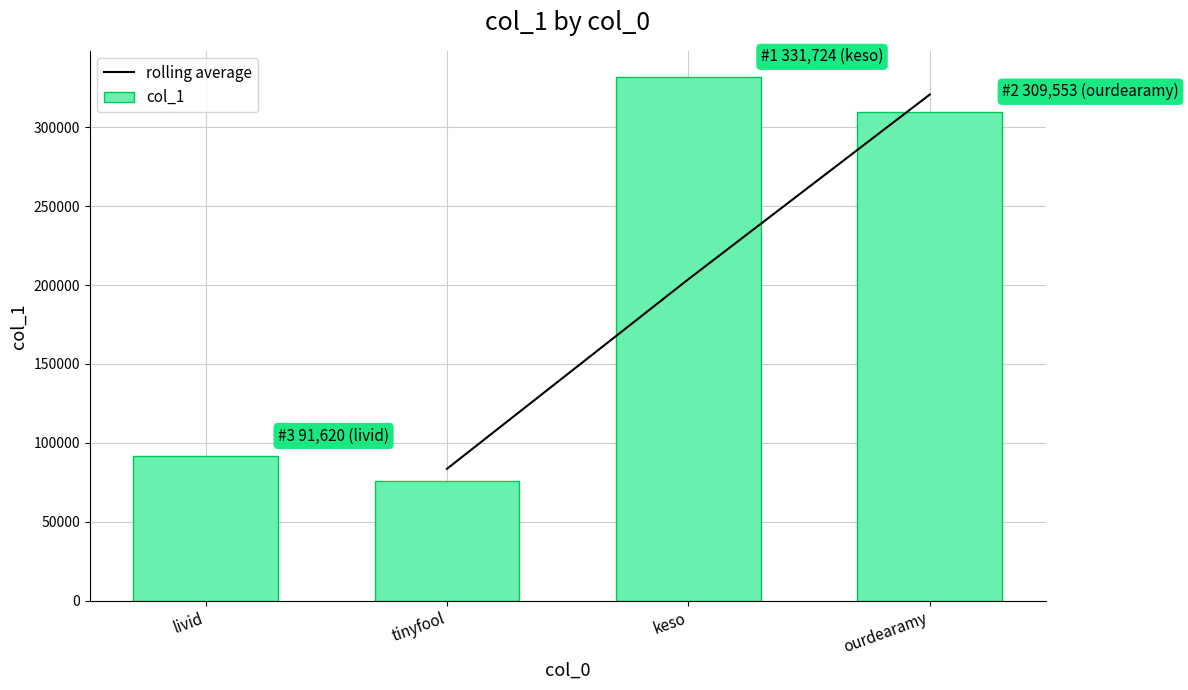

What is the value of the 1st bar from the left?

91620